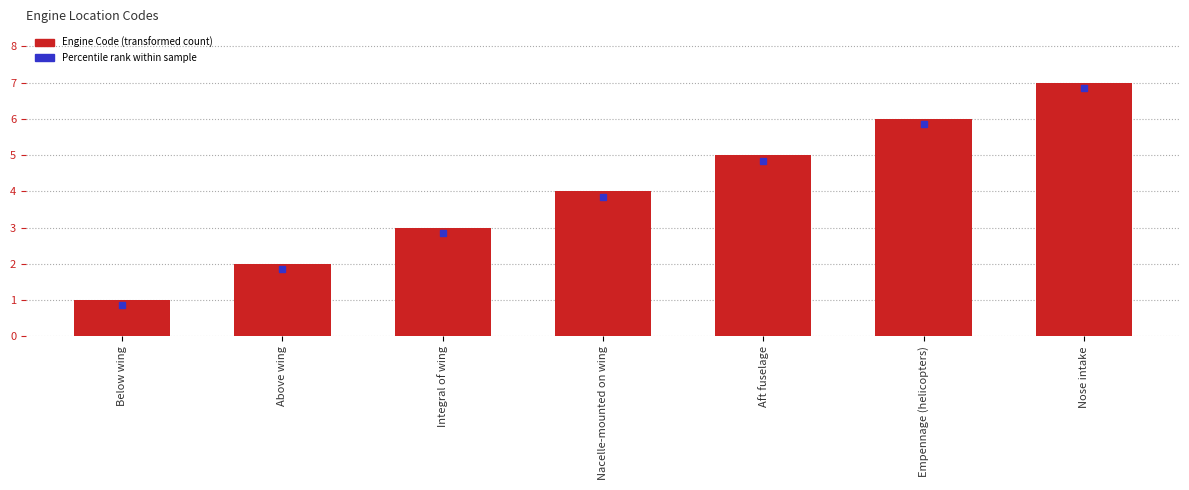

What is the label of the 5th bar from the right?

Integral of wing